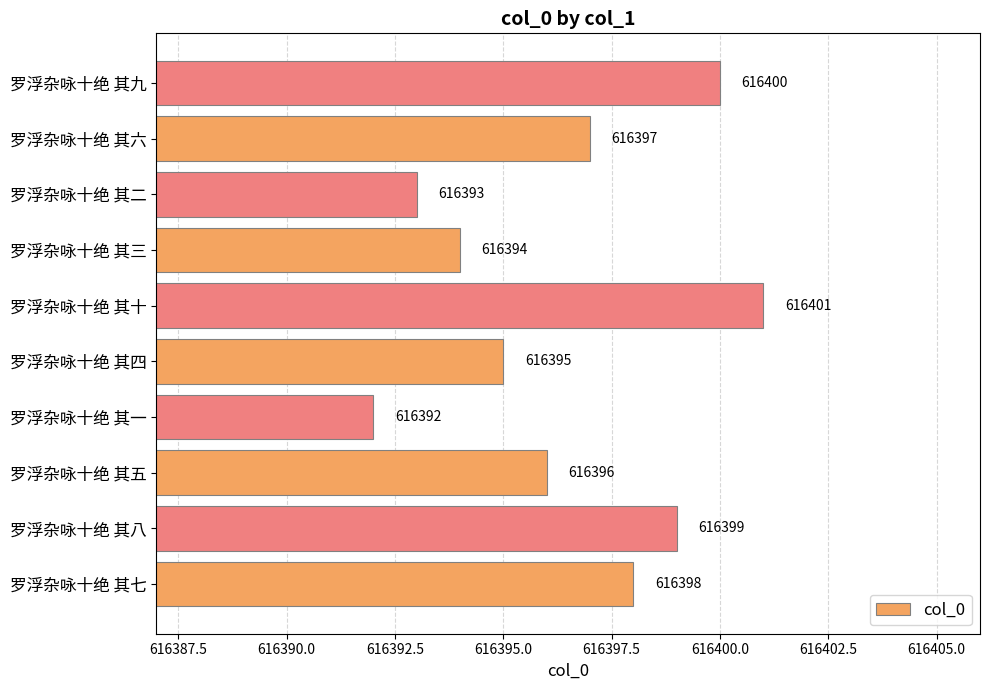

Which has a higher value, 罗浮杂咏十绝 其八 or 罗浮杂咏十绝 其一?

罗浮杂咏十绝 其八